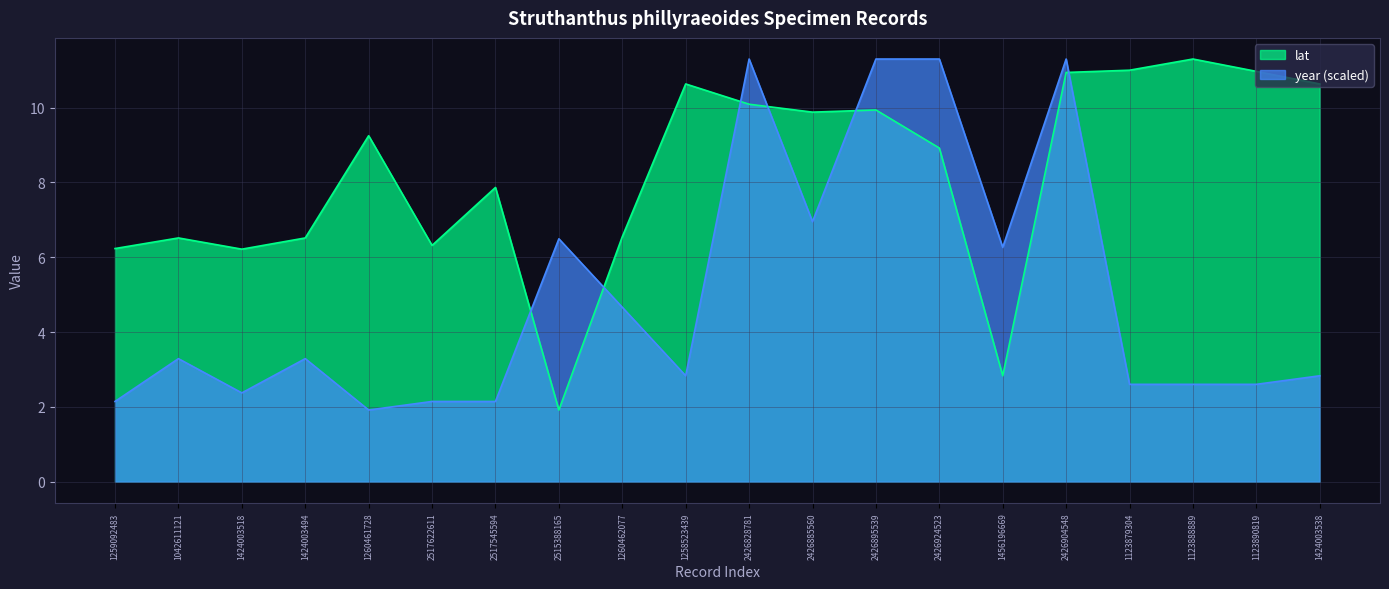

How many distinct data groups are displayed?

2